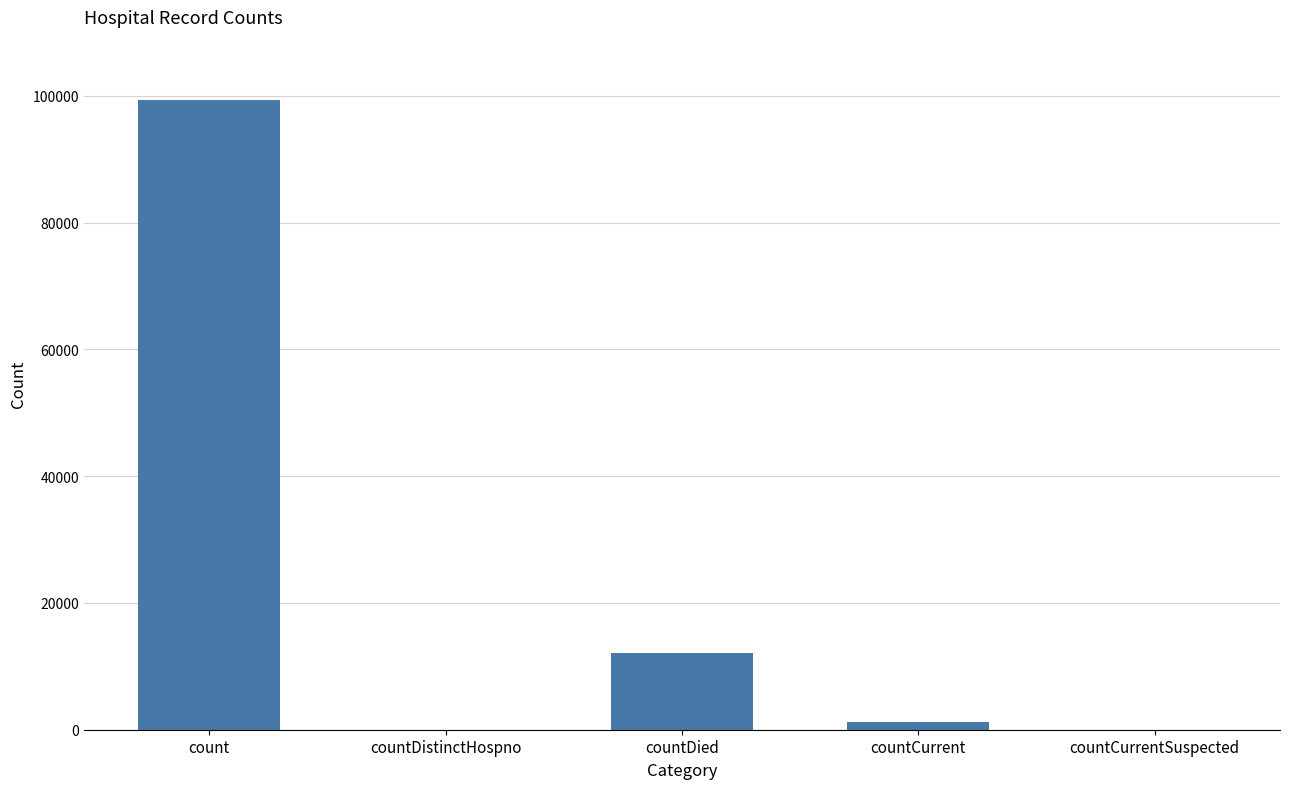

At which label is the value closest to 49675?

countDied